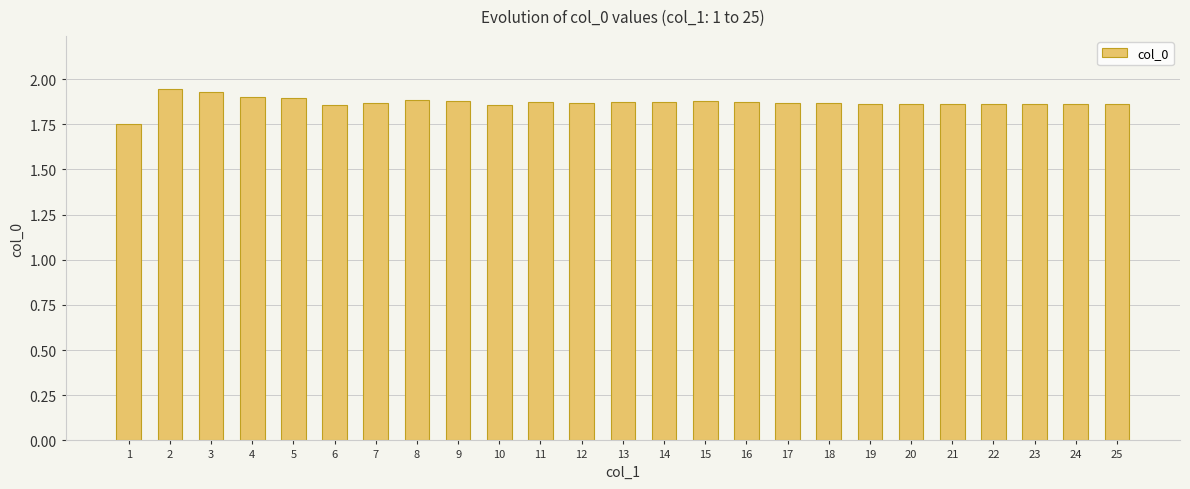

Which has a higher value, 3 or 12?

3